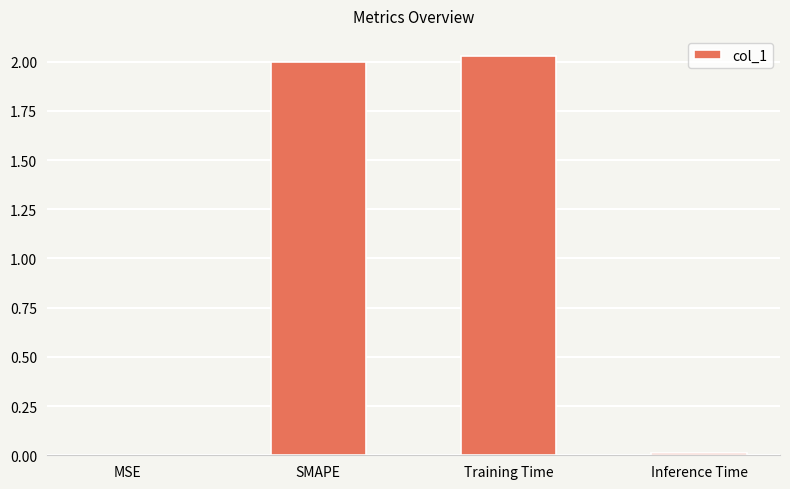

Between Inference Time and Training Time, which is larger?

Training Time